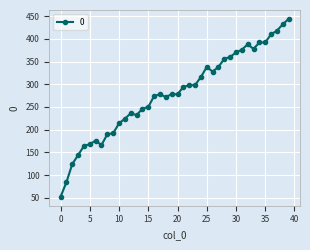

What is the value of the 8th point from the left?

166